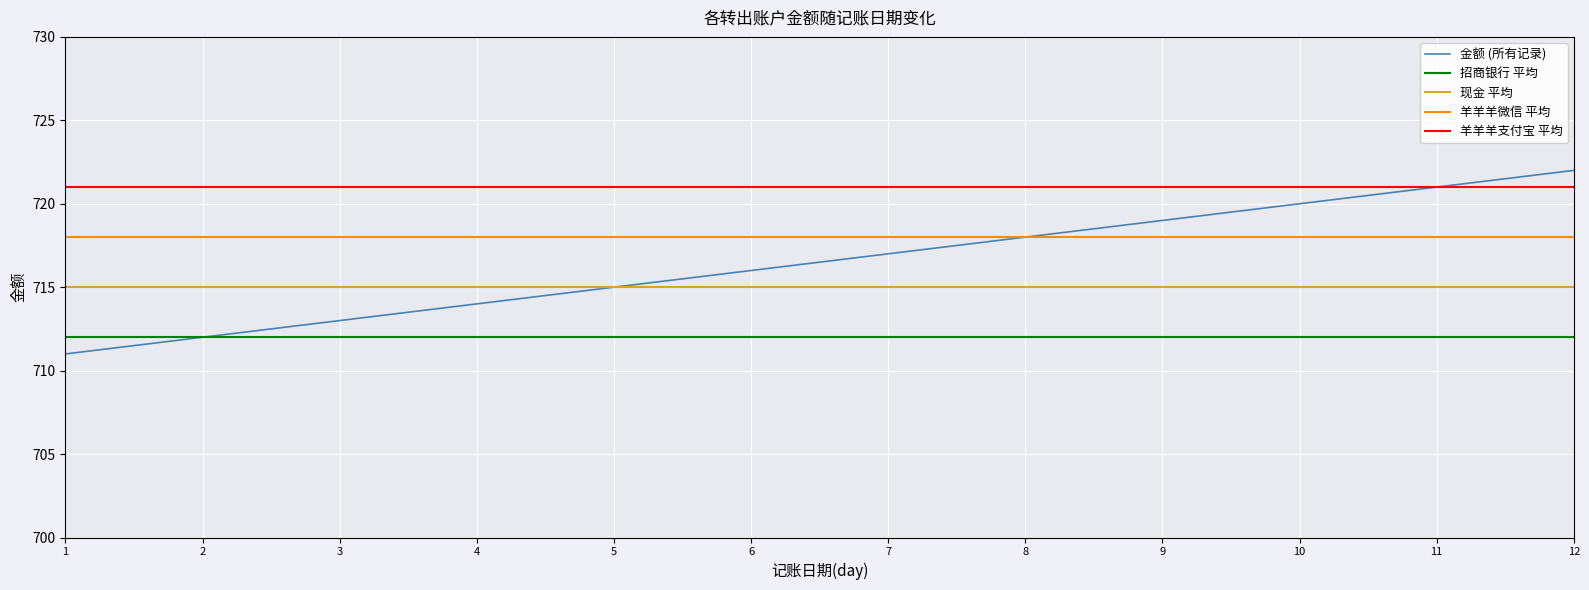

Is it true that 金额 (所有记录) equals 716 at 6?

True